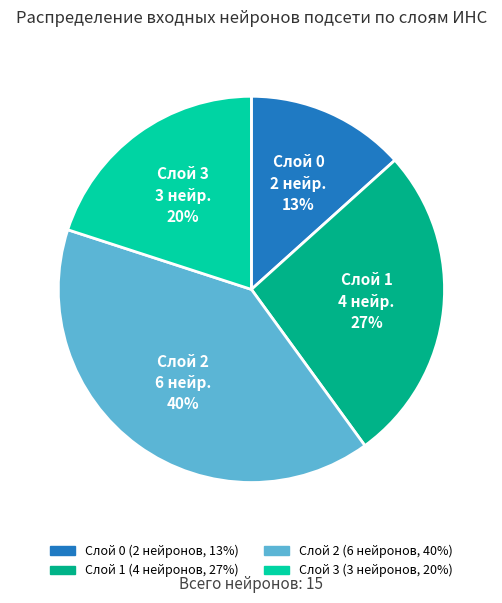

Which slice is the smallest?

Слой 0